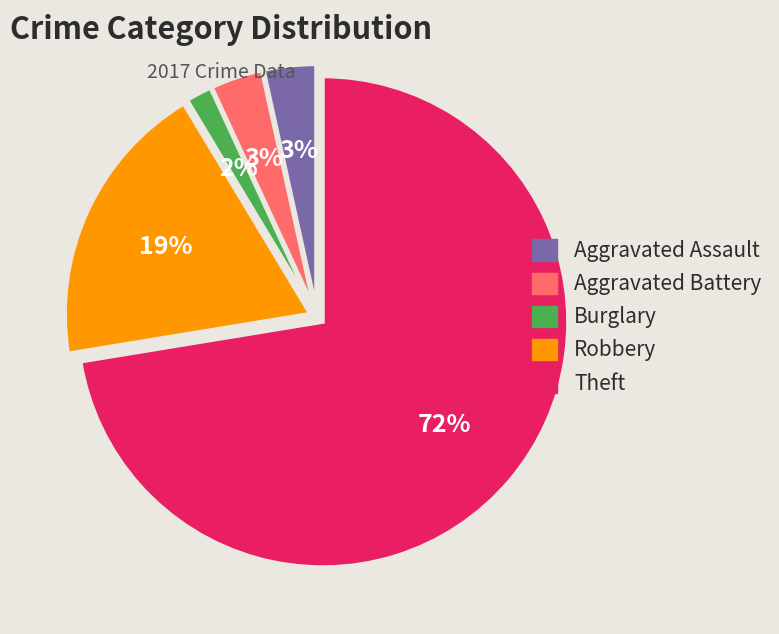

What percentage is the Robbery slice, to the nearest percent?

19%